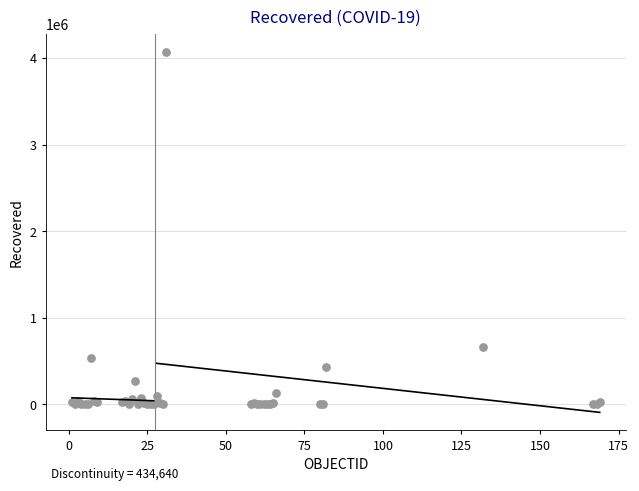

What Y value in the scatter plot is closest to 2035537?

662277